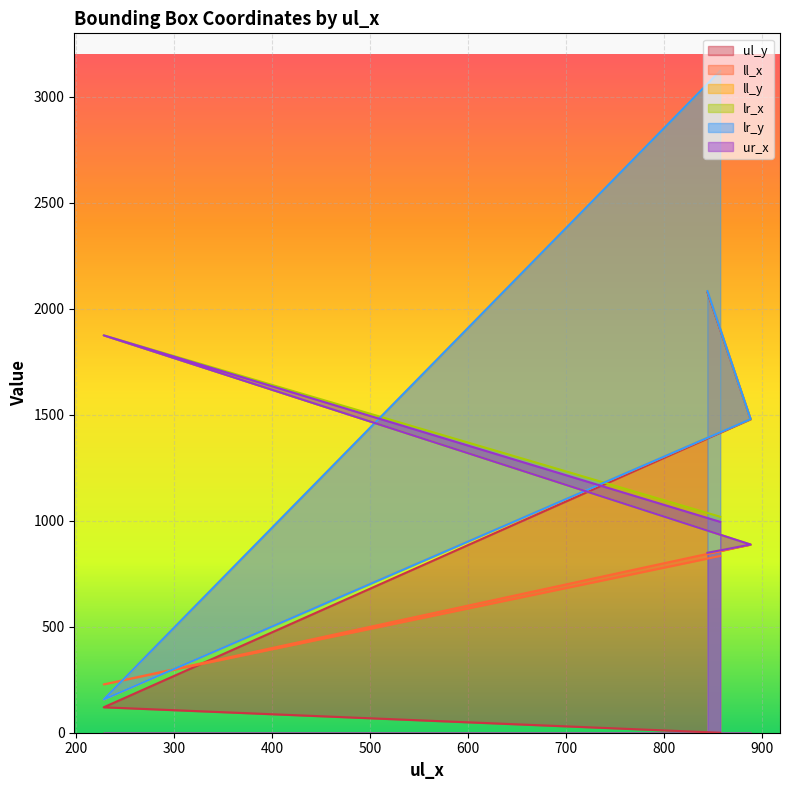

Does the chart display data point markers on the line(s)?

No